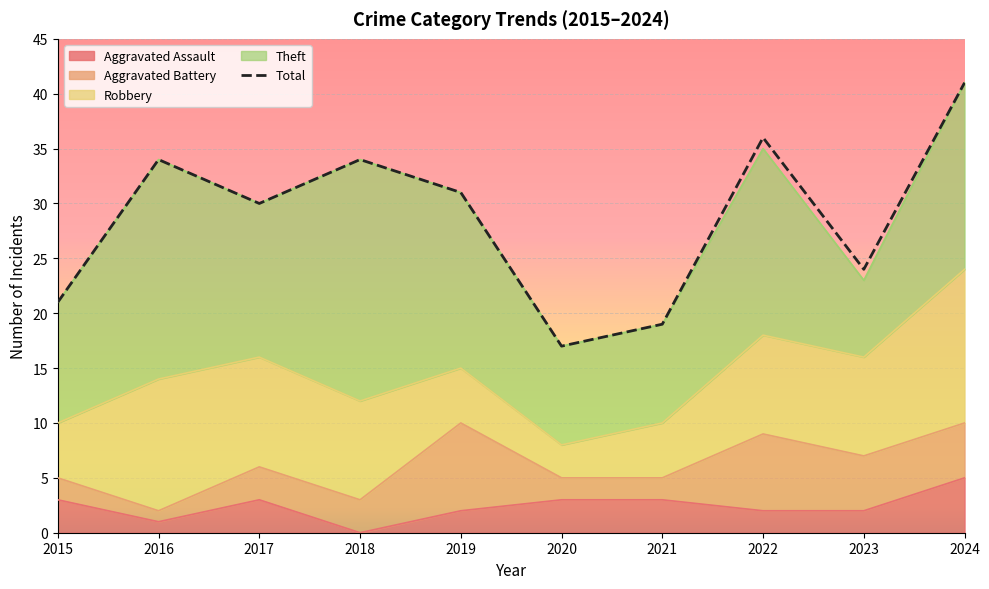

At which label is the value closest to 29?

2017